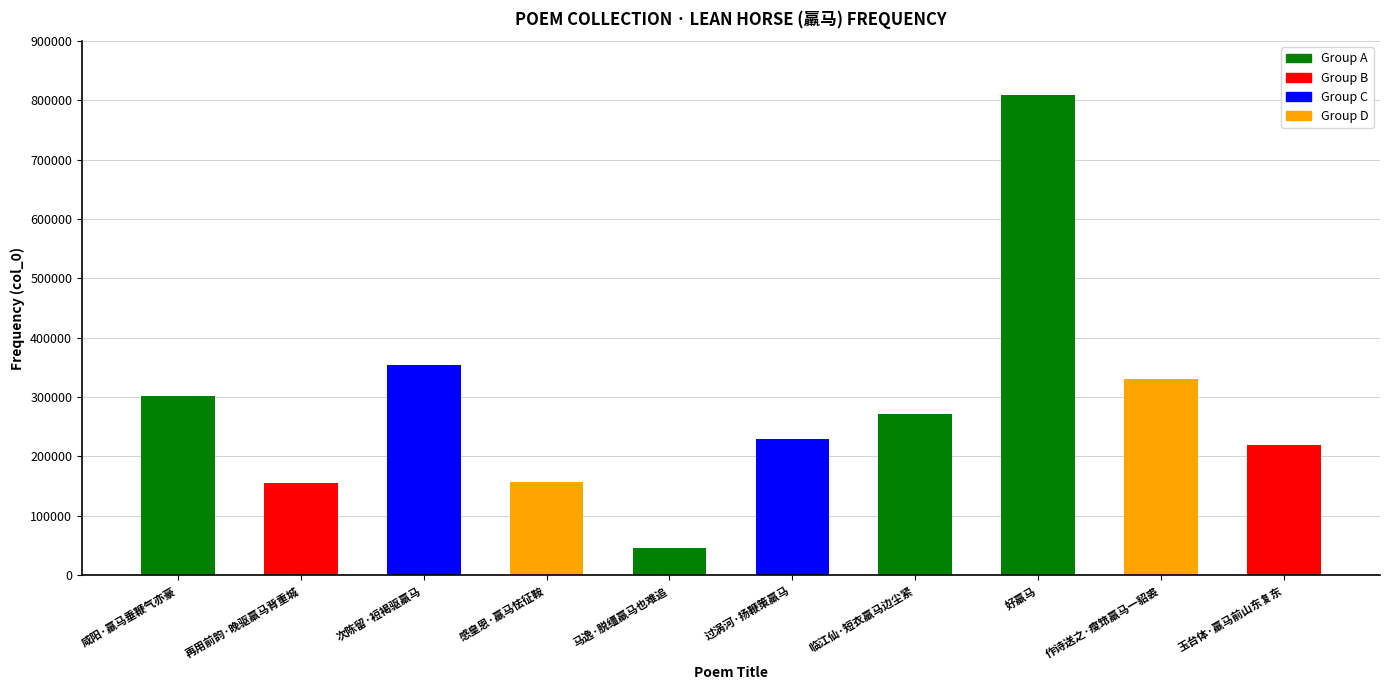

What is the average value?

287252